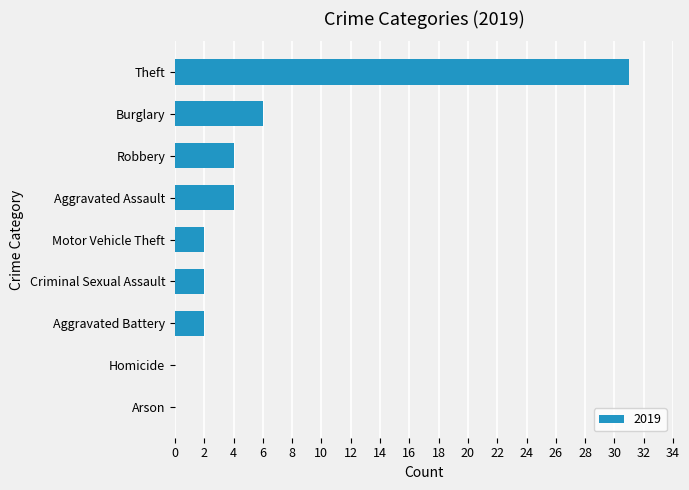

What is the maximum value shown in the chart?

31